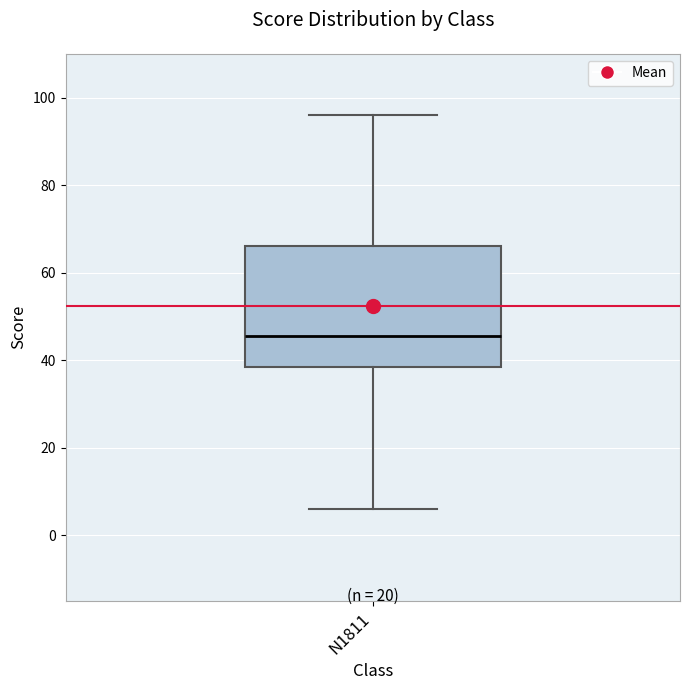

Read this box plot against the y-axis: the position of the median line, the range covered by the box, and the ends of both whiskers. The values are not printed on the chart, so give them approximately, as read against the axis.

median 46, box 38 to 66, whiskers 6 to 96